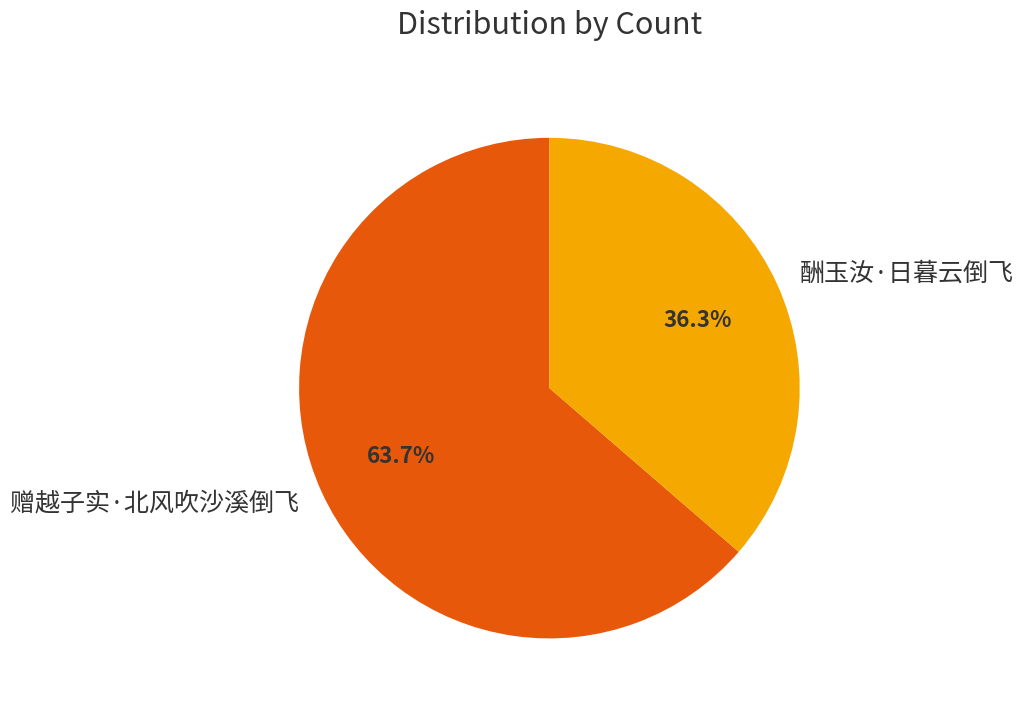

Rank the categories by value from highest to lowest.

赠越子实·北风吹沙溪倒飞, 酬玉汝·日暮云倒飞